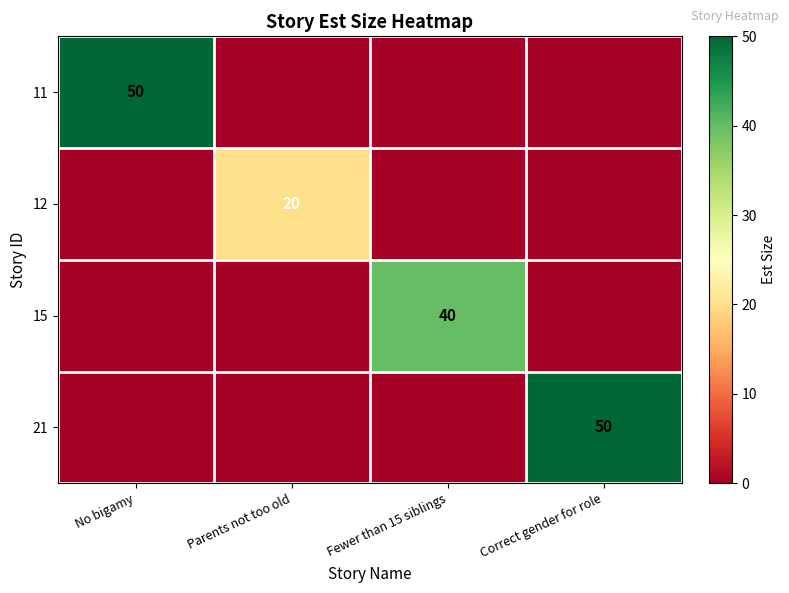

How many categories are shown in the chart?

4